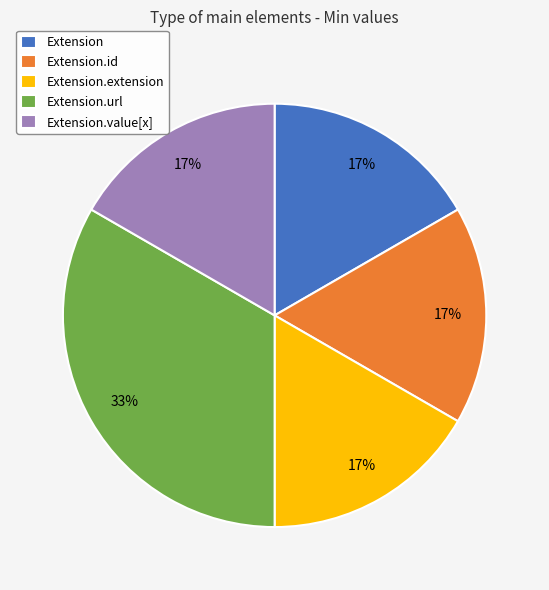

True or false: Extension.value[x] accounts for 5% of the total.

False